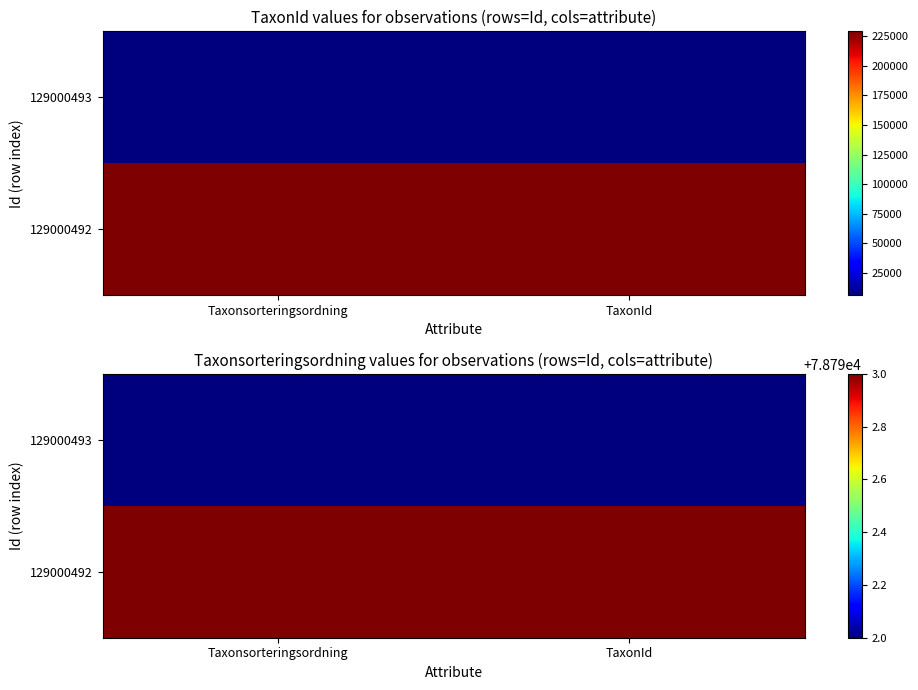

Which series changed the most between Taxonsorteringsordning and TaxonId?

129000493